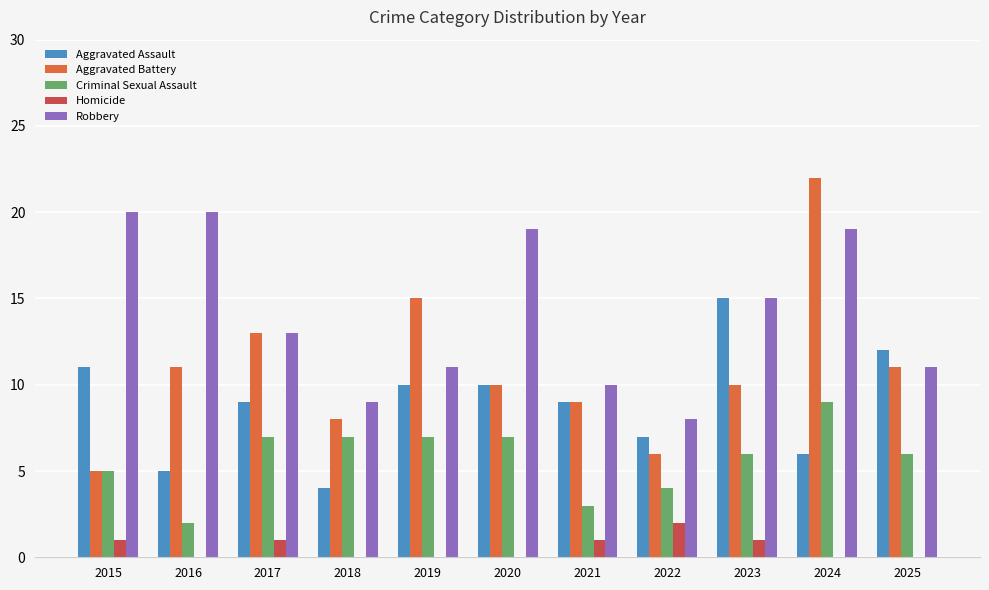

What value does the Robbery series have at 2015, to the nearest 10?

20